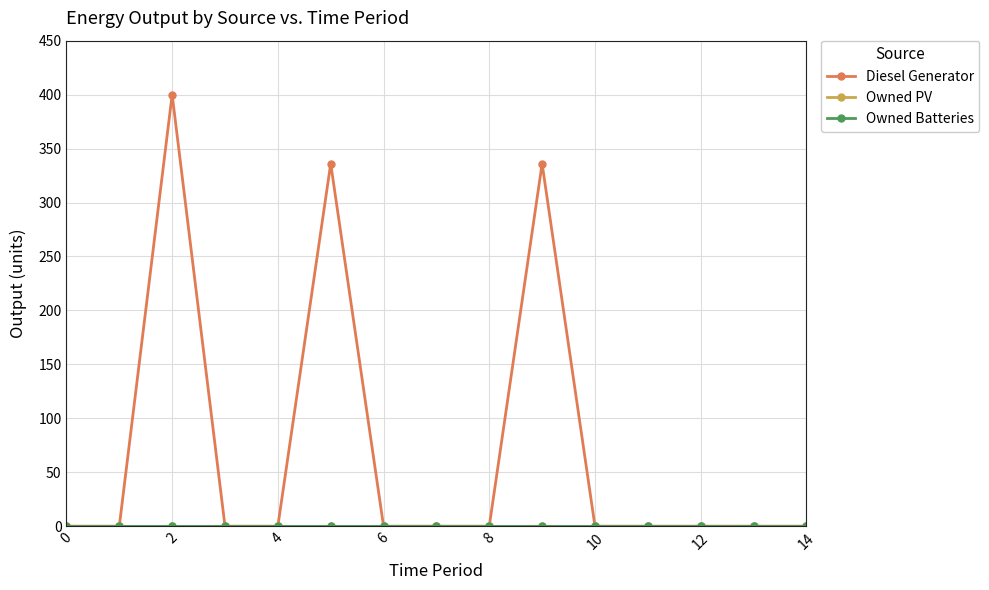

Is this an area chart (filled region under the line)?

No